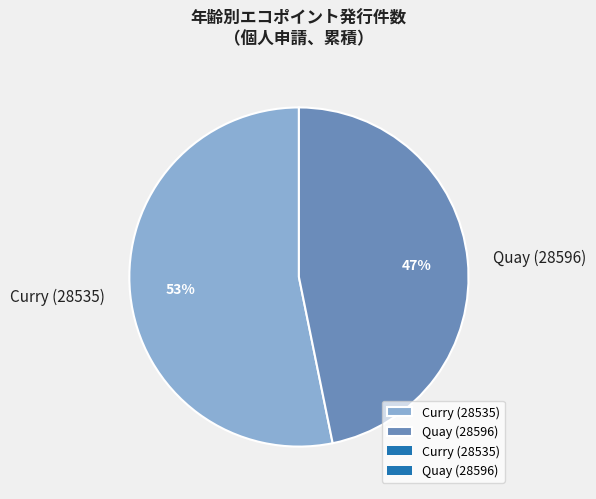

Is there a majority slice in this chart?

Yes